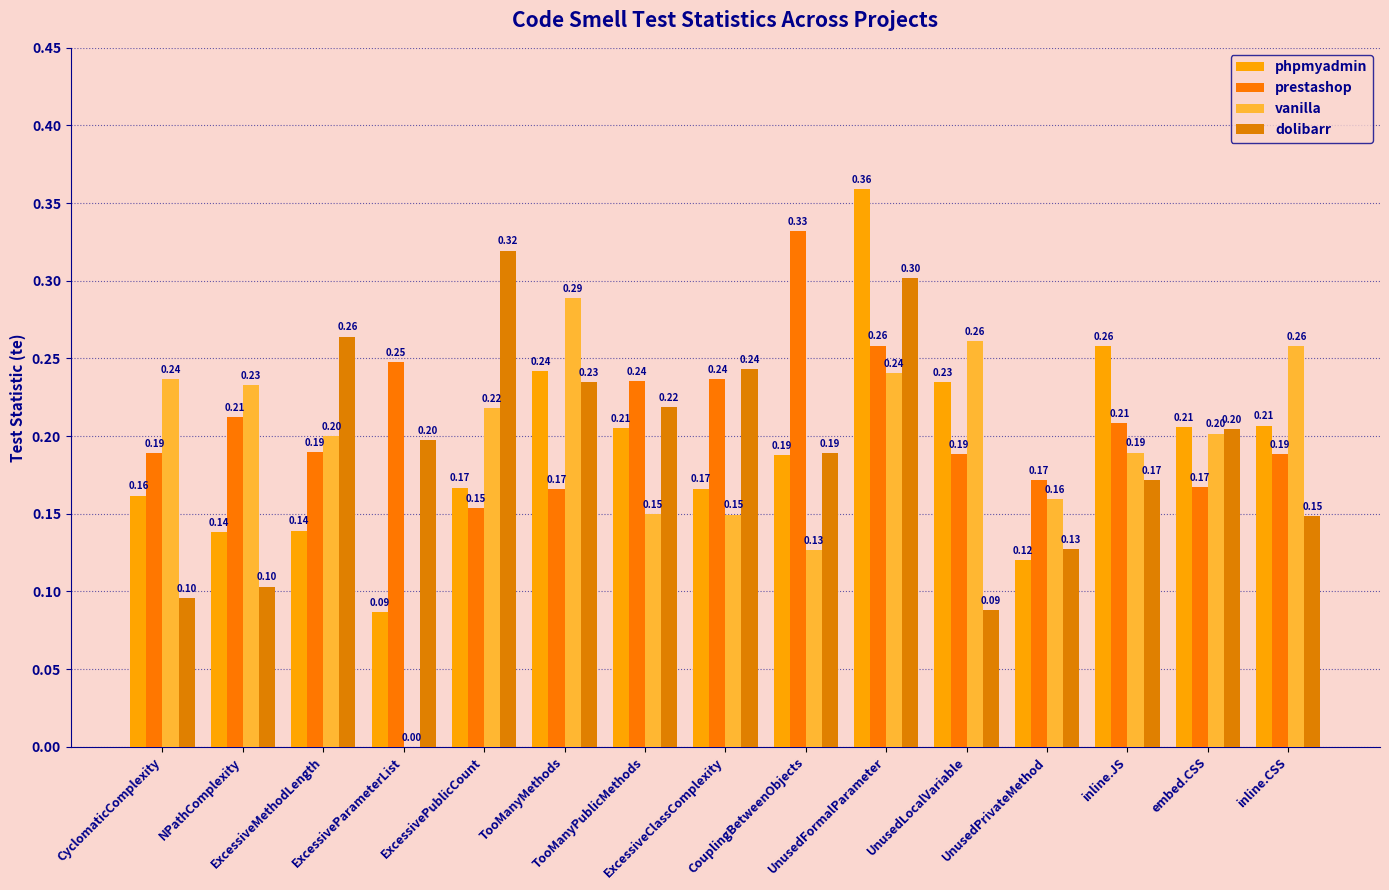

How many series are shown in this chart?

4